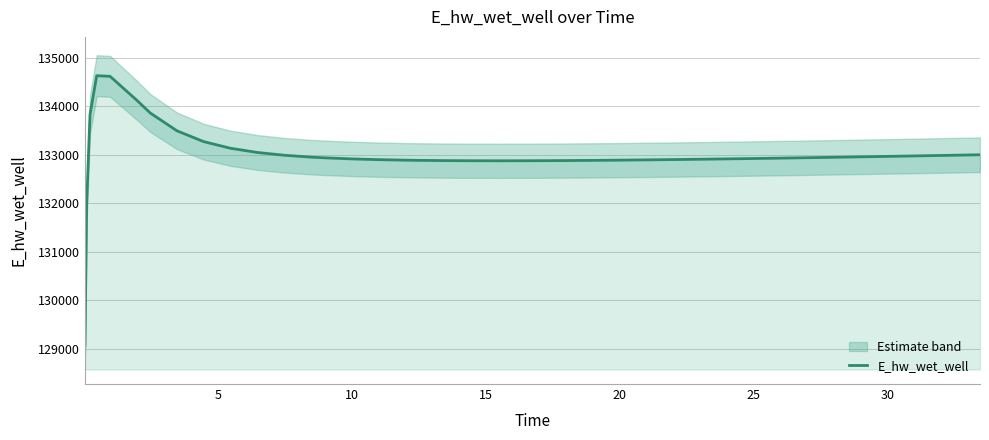

How many series are shown in this chart?

1